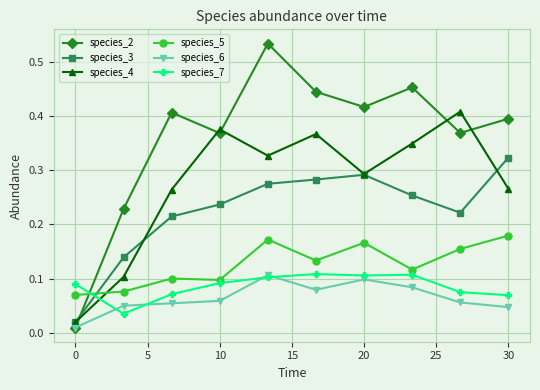

Which series has the largest range (max minus min)?

species_2